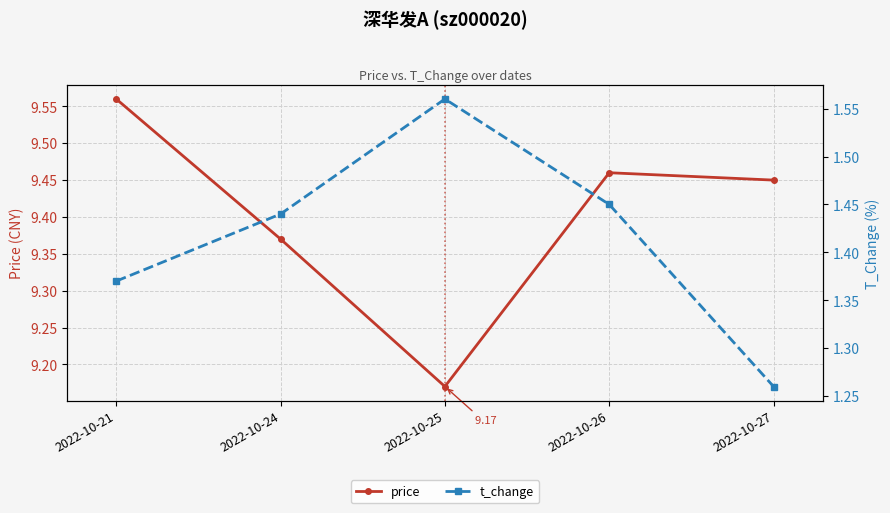

The t_change series shows 0.6 at 2022-10-24. True or false?

False